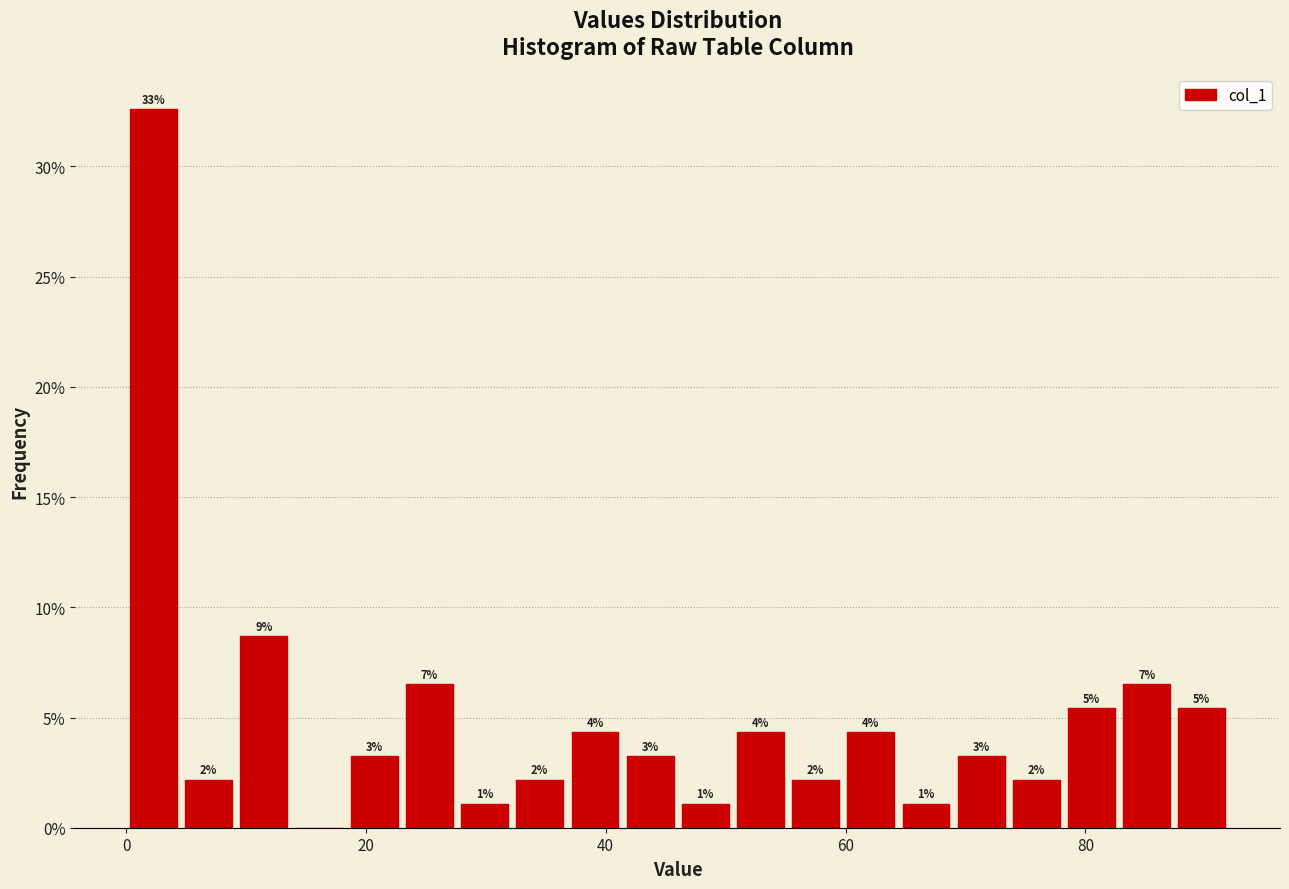

Read against the x-axis, roughly where is the centre of the tallest bar?

2